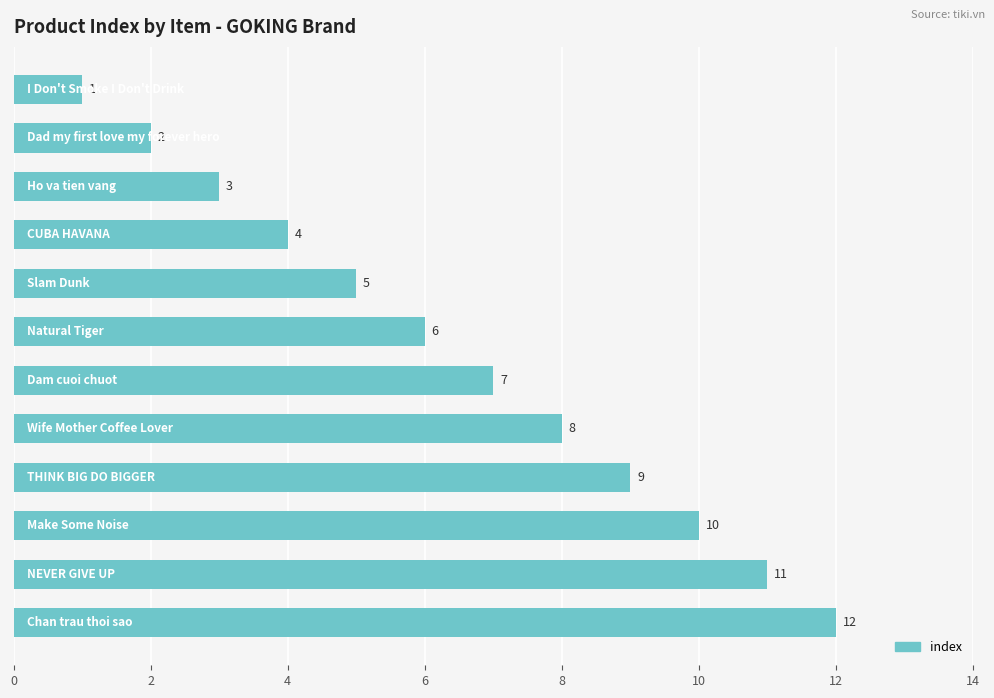

What is the difference between the maximum and minimum values?

11